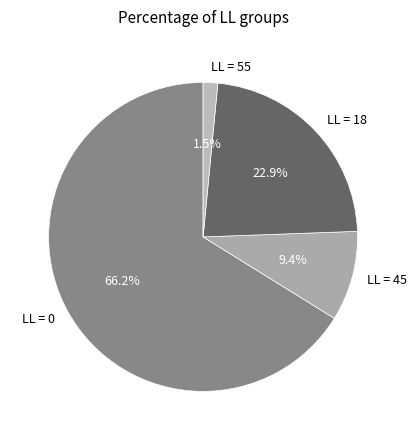

Combined, do LL = 45 and LL = 0 account for over 50%?

Yes